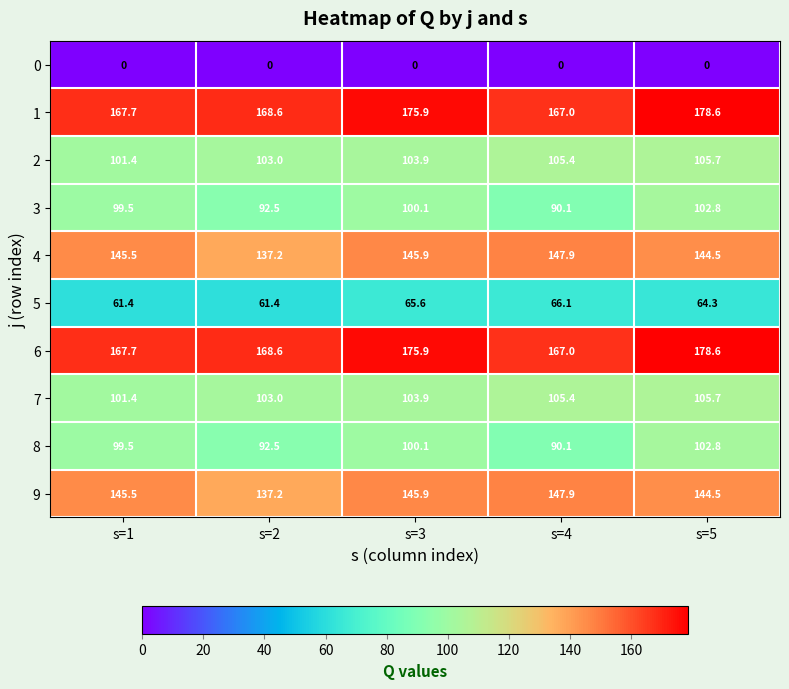

At which category is the sum across all series the highest?

s=5